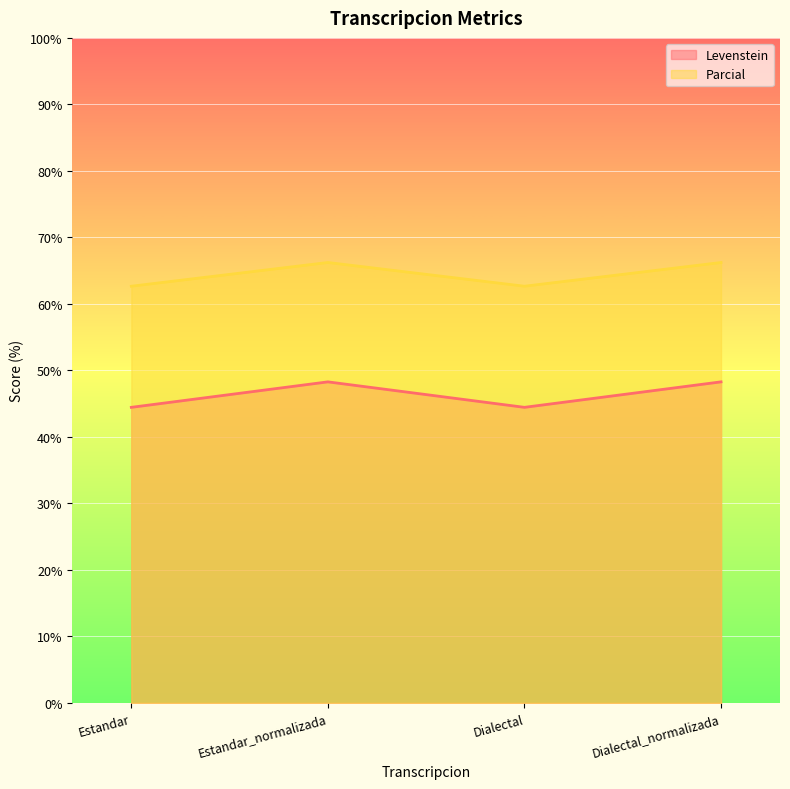

Reading left to right, list all the values displayed in this chart.

Levenstein: Estandar=44.4	Estandar_normalizada=48.3	Dialectal=44.4	Dialectal_normalizada=48.3
Parcial: Estandar=62.7	Estandar_normalizada=66.2	Dialectal=62.7	Dialectal_normalizada=66.2